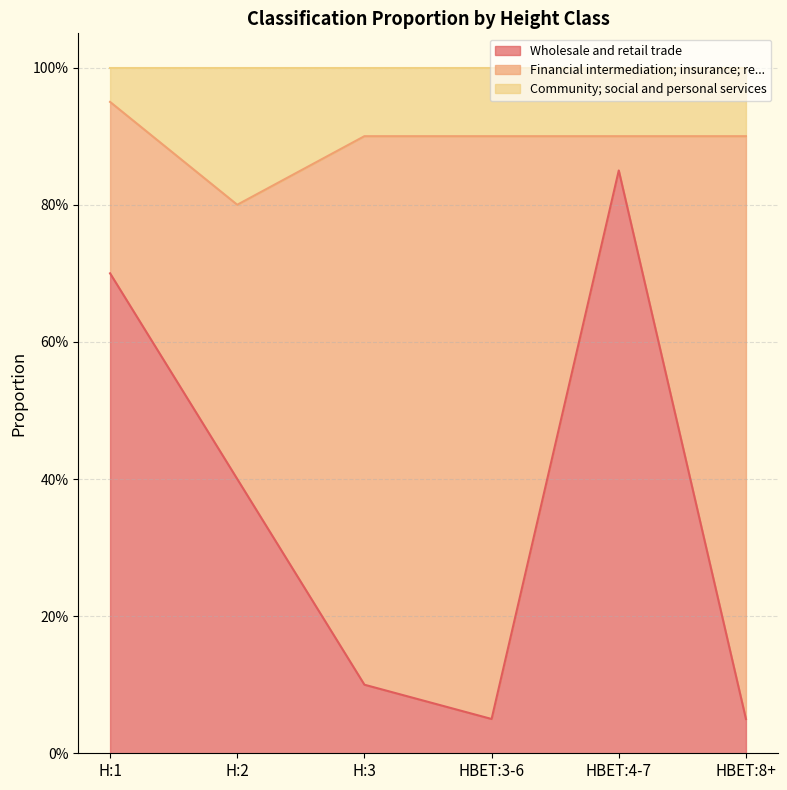

What is the label of the 6th point from the left?

HBET:8+